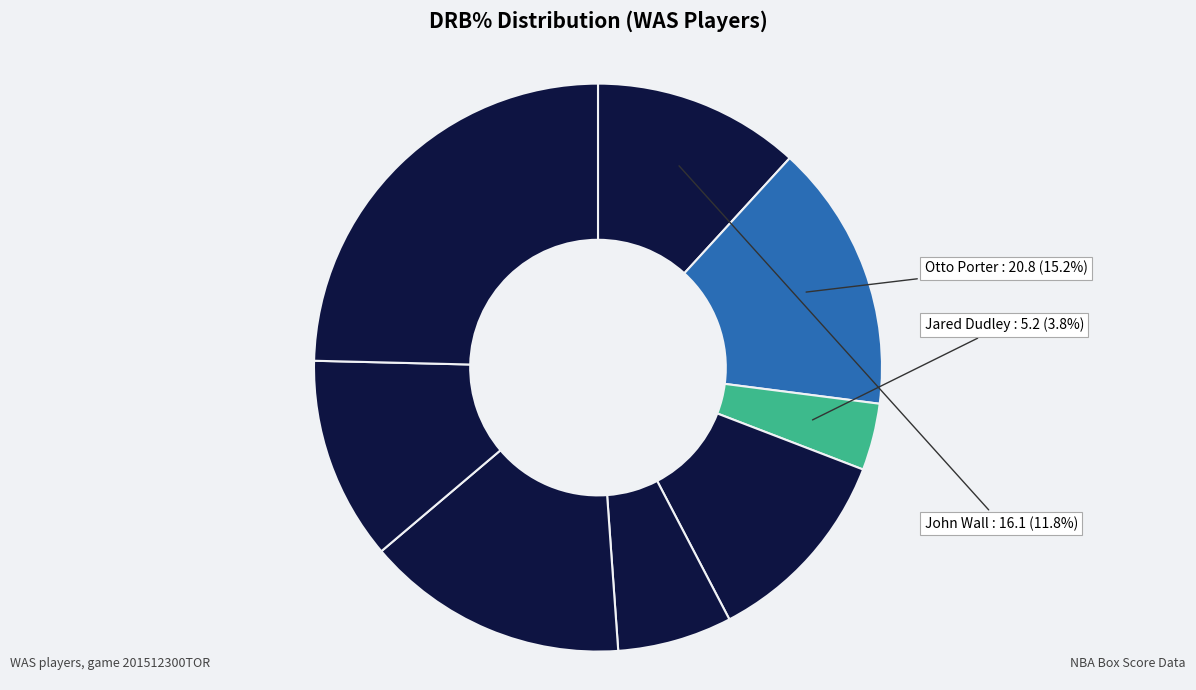

Count the number of slices in the pie.

8